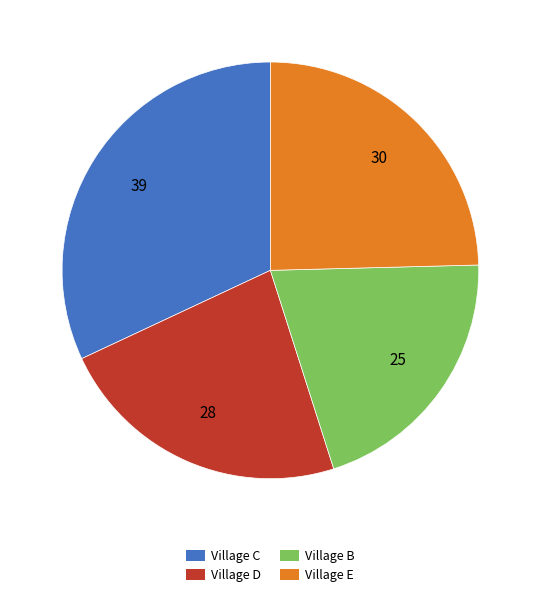

Which slice is the smallest?

Village B